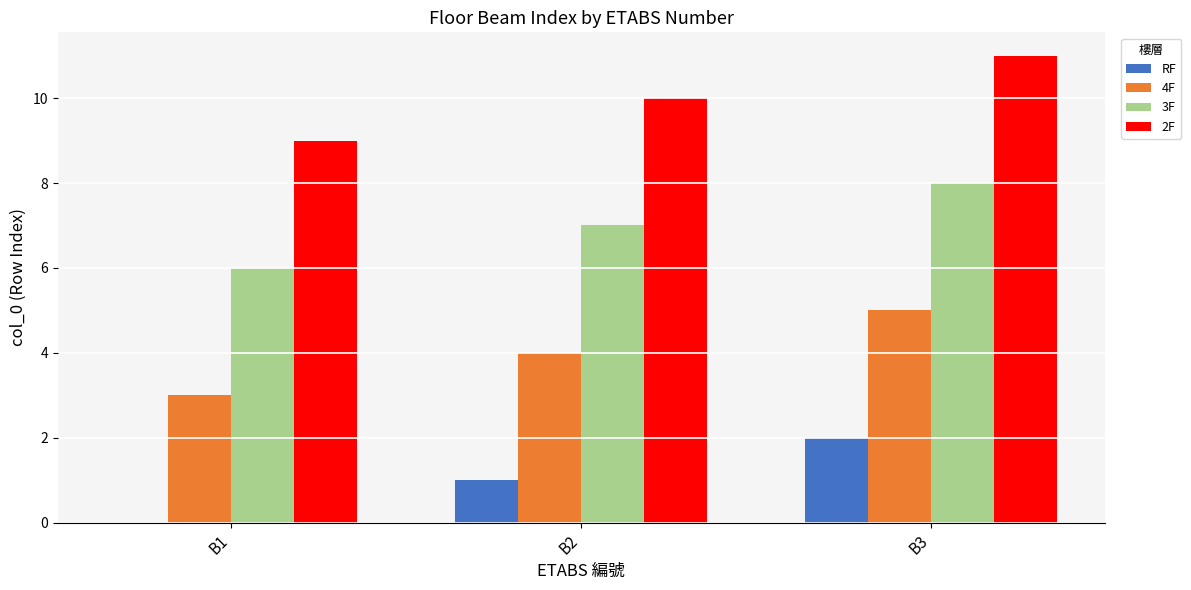

Count the number of data series in this chart.

4